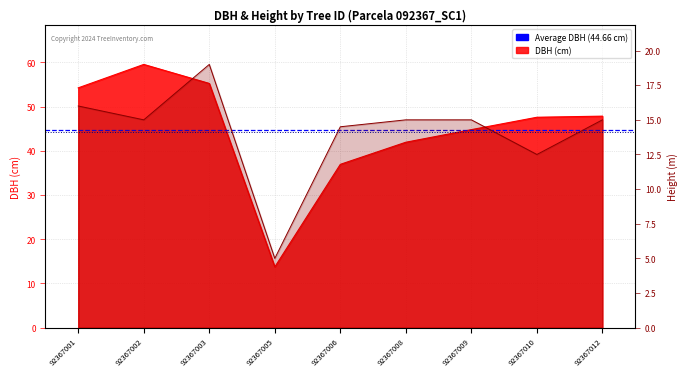

What is the total value across all series at 92367001?

58.8